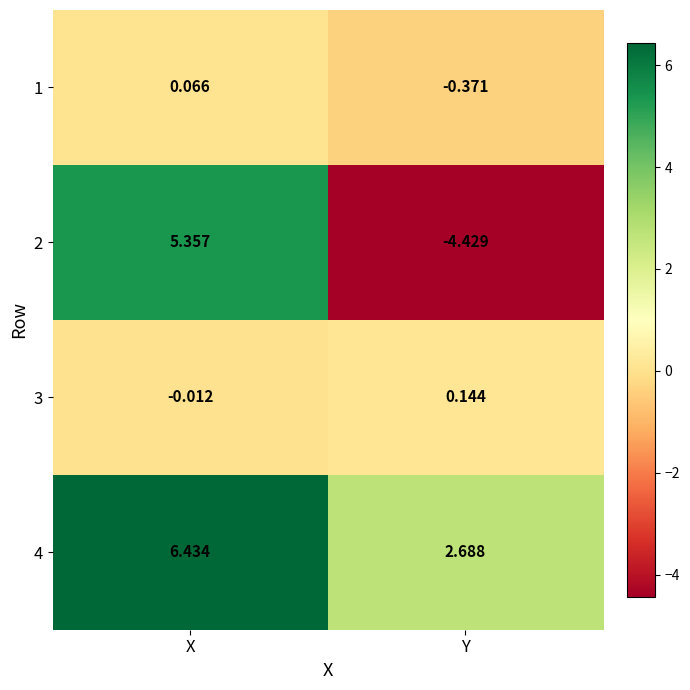

List the series in order of their peak value, highest first.

4, 2, 3, 1